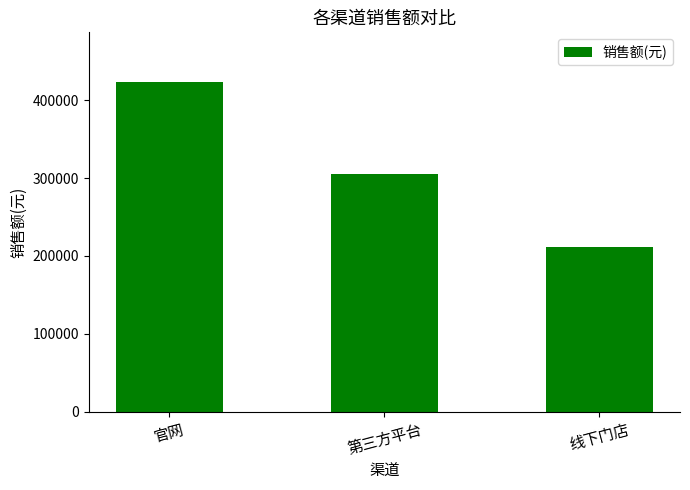

What is the difference between the second highest and minimum values?

93215